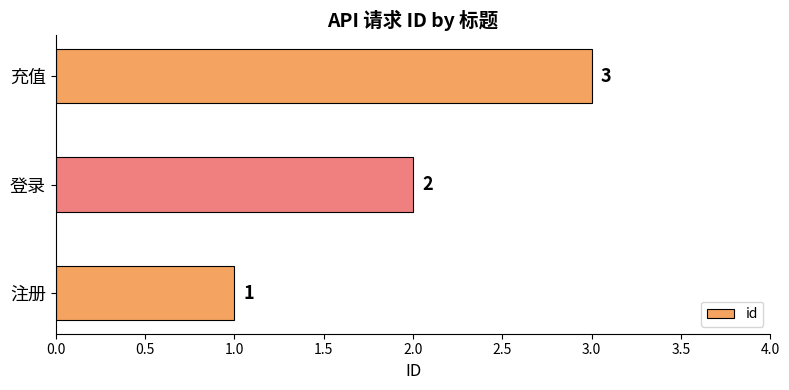

Rank the categories by value from lowest to highest.

注册, 登录, 充值